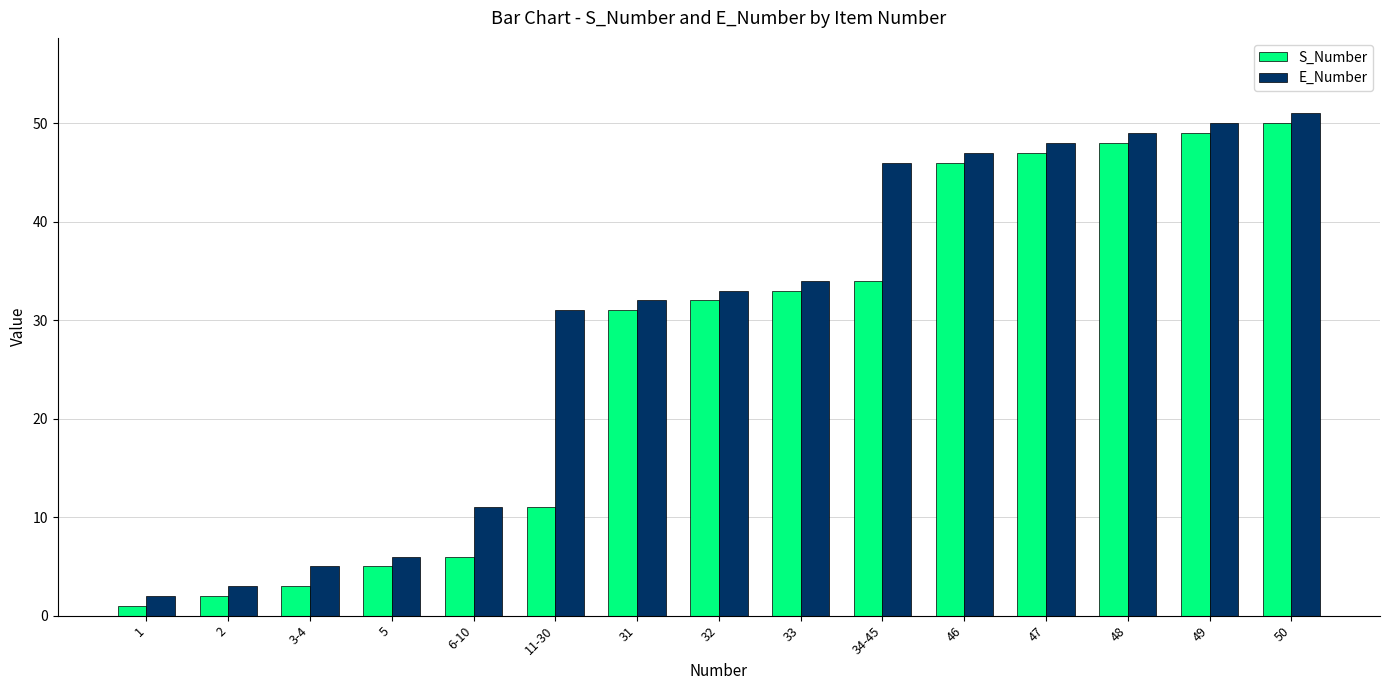

How many data points in E_Number are less than 33?

7